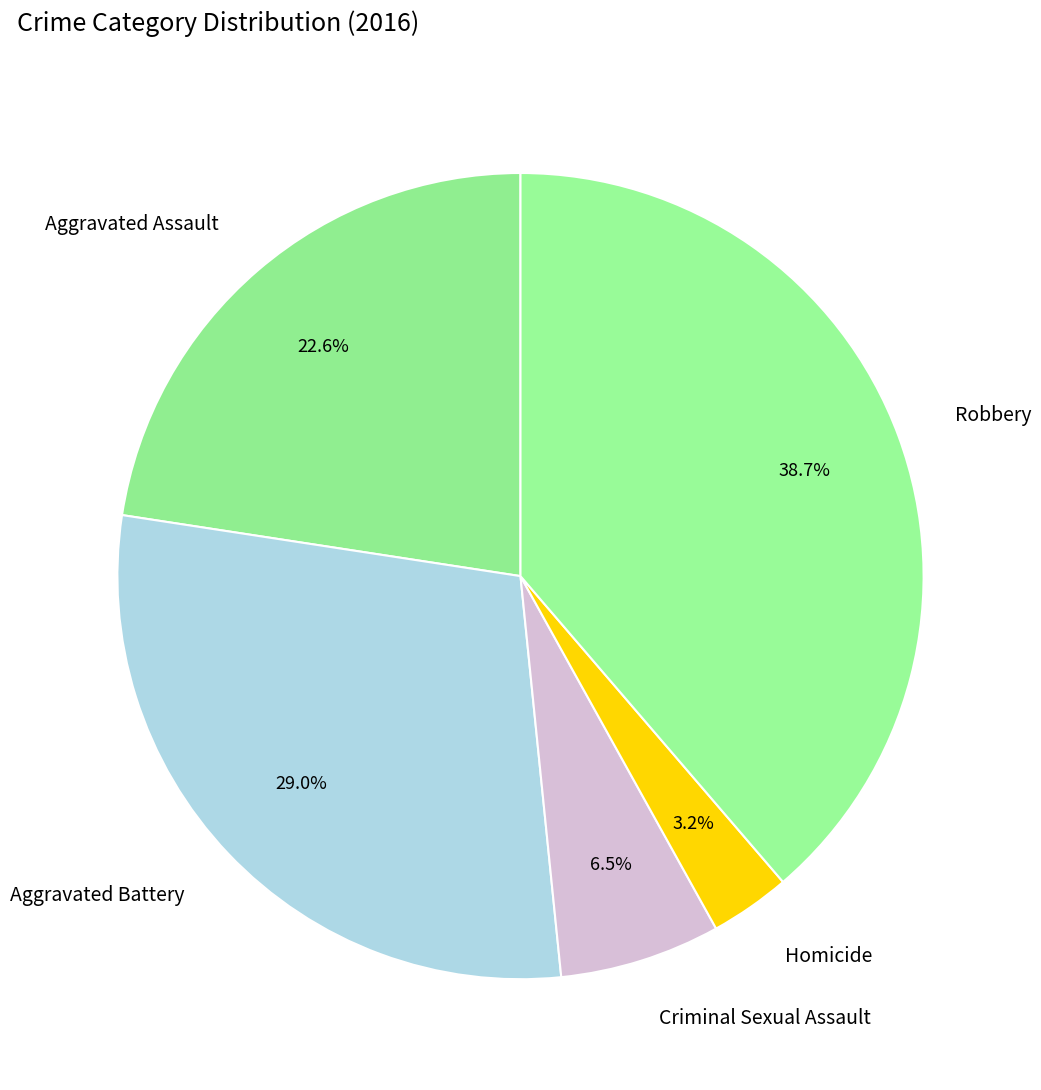

Between Aggravated Battery and Homicide, which is larger?

Aggravated Battery